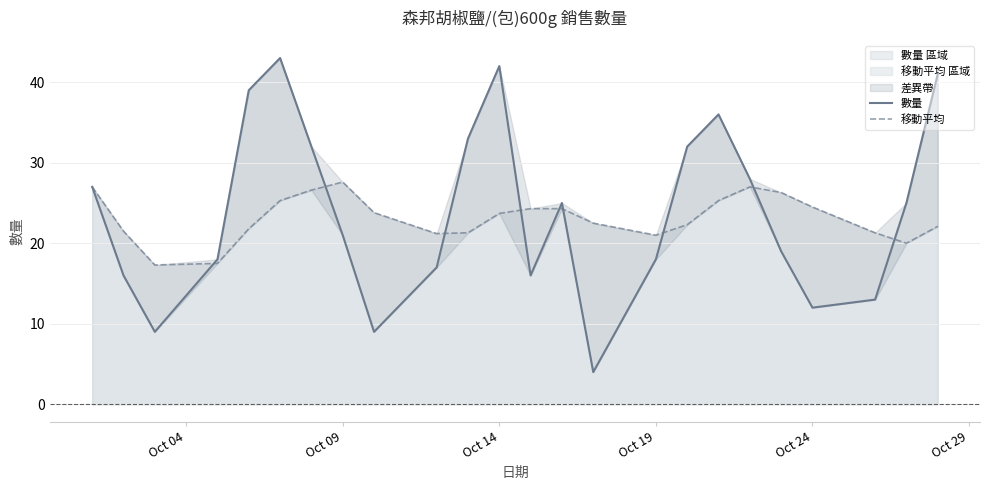

Which series has the largest range (max minus min)?

數量